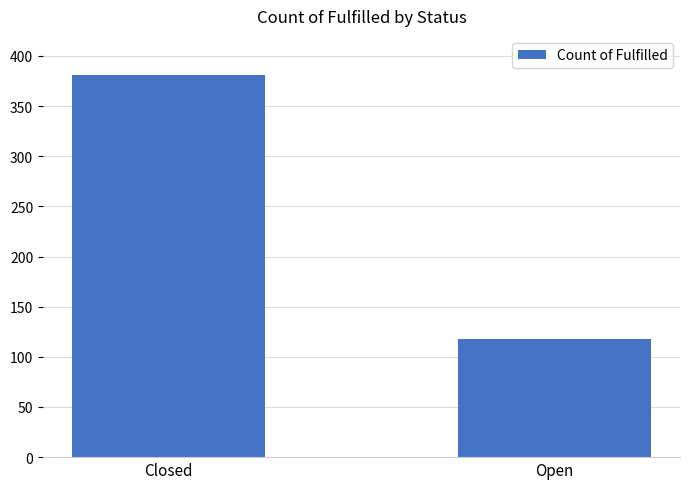

Approximately how many times larger is the value at Closed compared to Open?

3.2